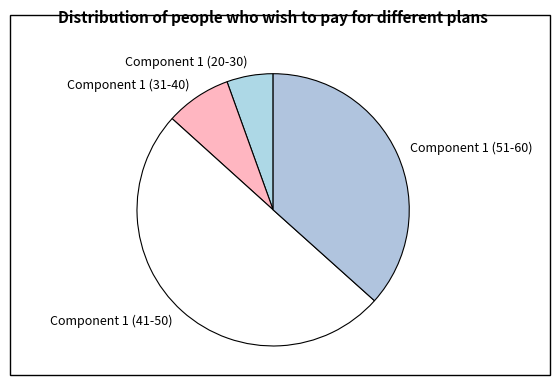

True or false: Component 1 (20-30) accounts for 1% of the total.

False